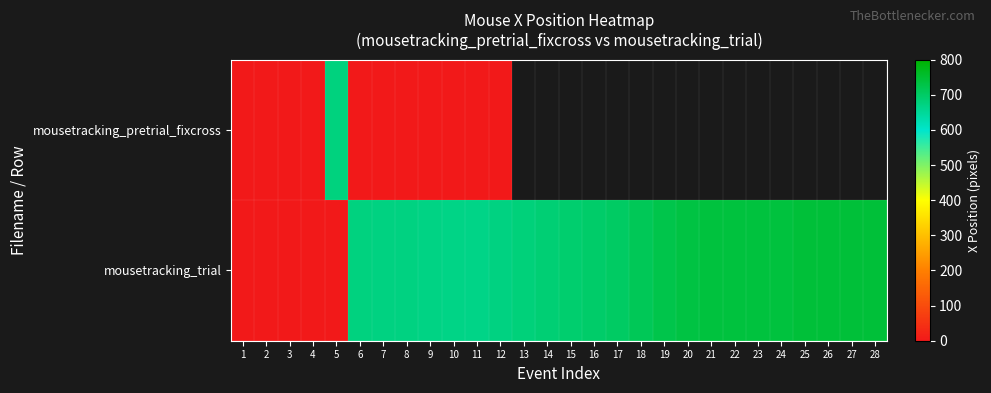

The mousetracking_trial series shows 743.0 at 28. True or false?

True